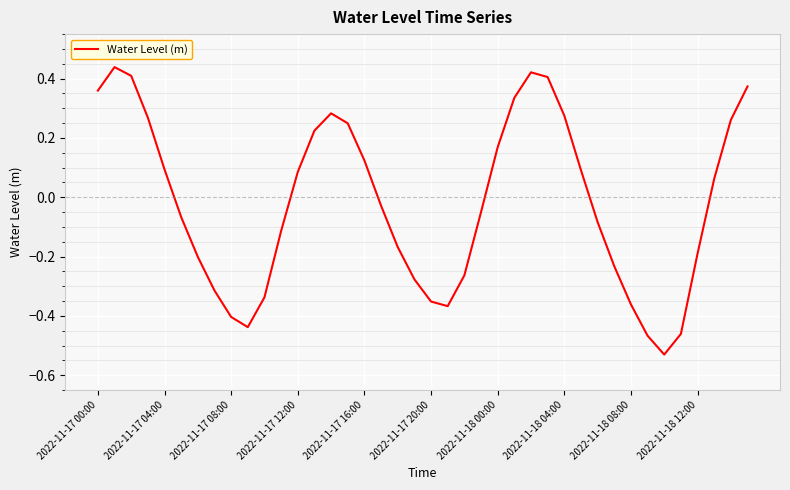

What is the difference between the maximum and minimum values?

1.0